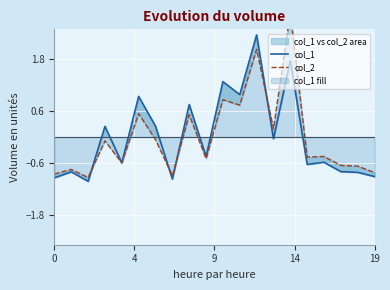

Where do col_1 and col_2 first cross each other?

9 and 14